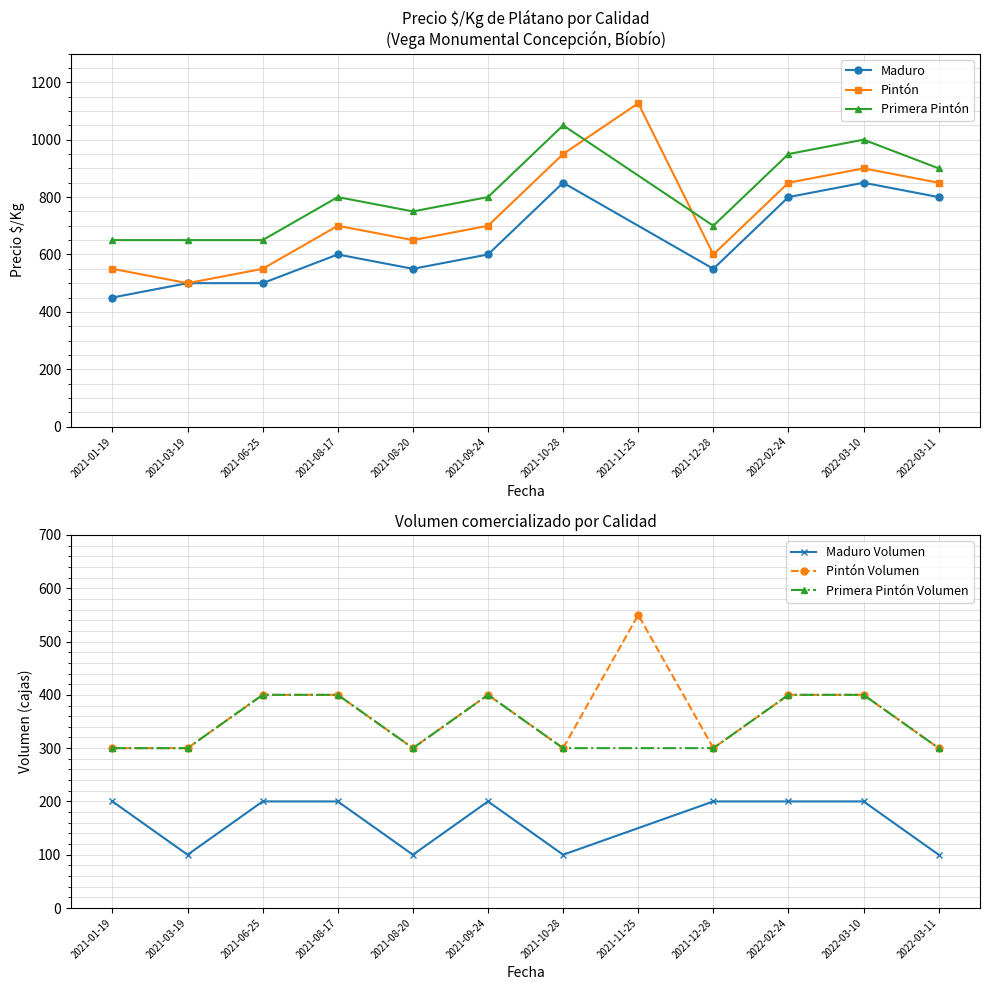

Is it true that Pintón equals 550 at 2021-06-25?

True